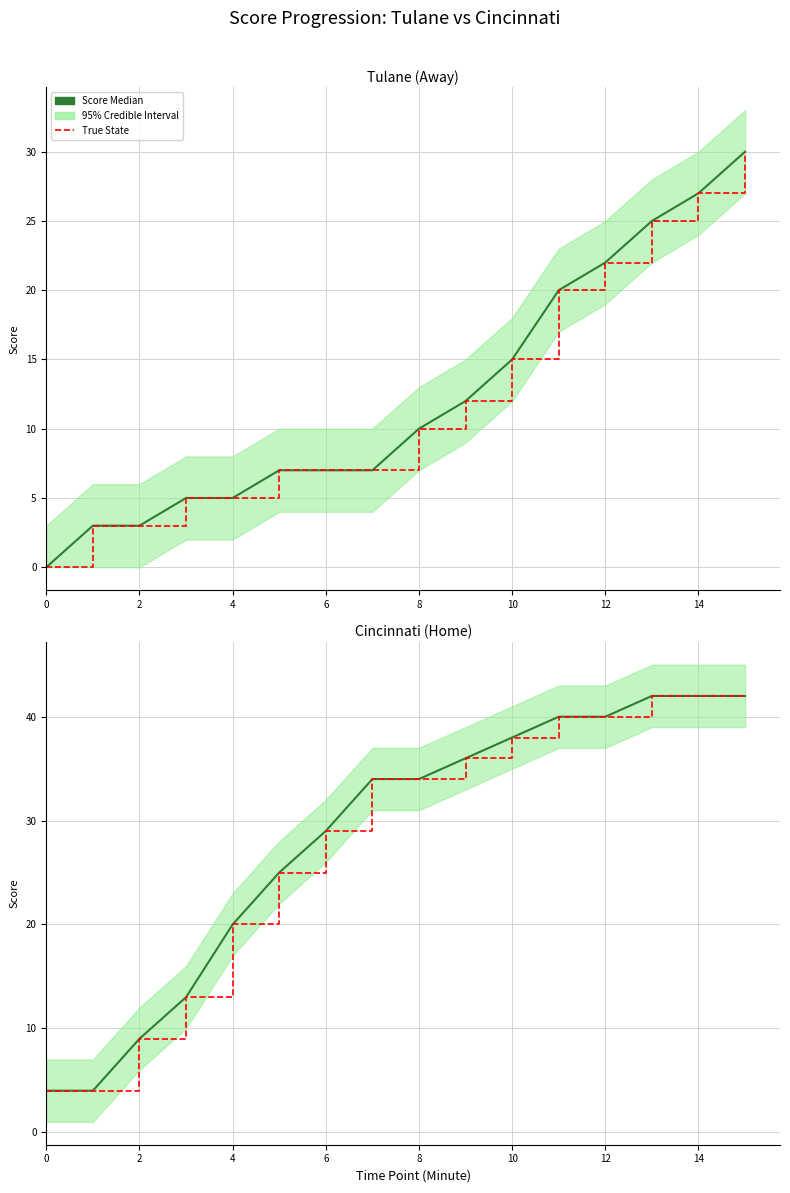

List the series in order of their peak value, lowest first.

Score Median, True State